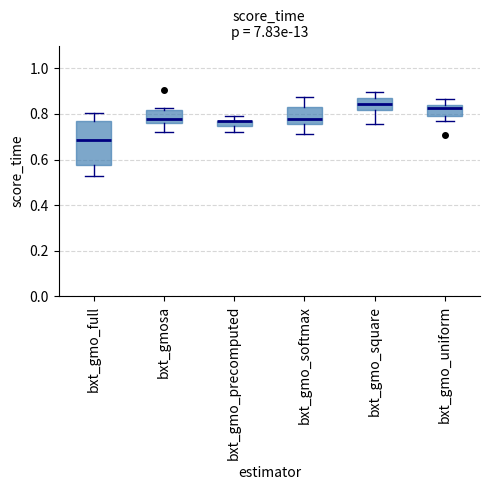

Where does the lower whisker of the box for bxt_gmo_square end on the y-axis? The values are not printed on the chart, so give them approximately, as read against the axis.

0.76